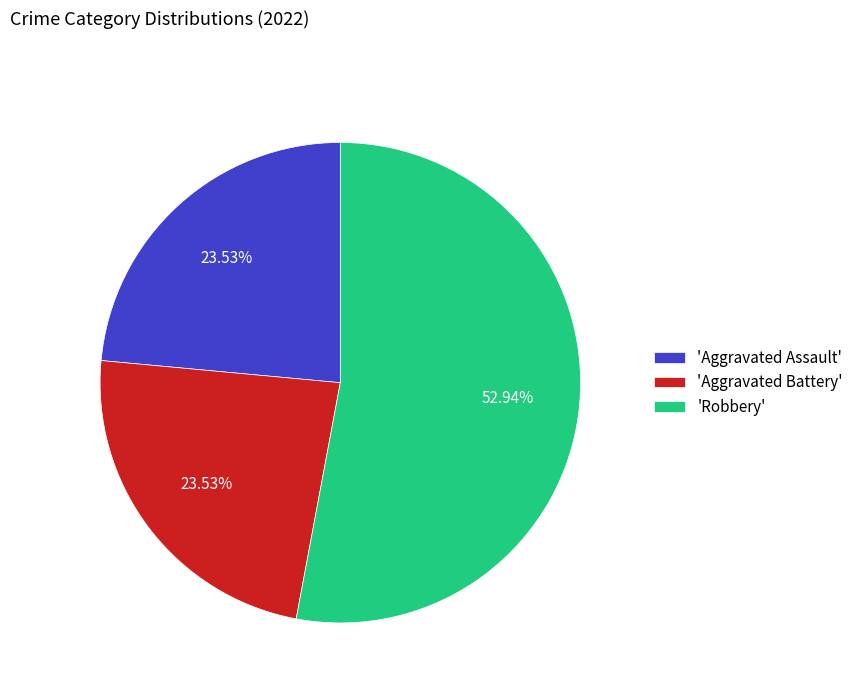

Which category accounts for the majority?

'Robbery'